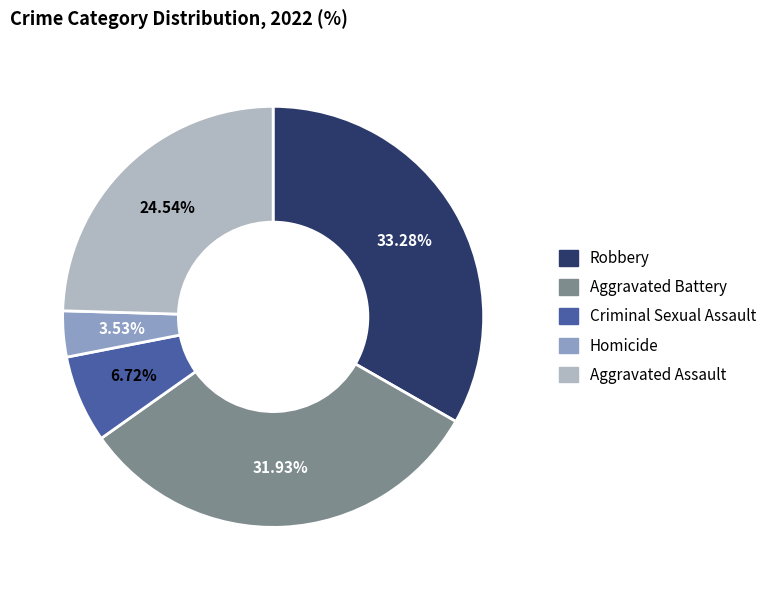

Which has a higher value, Robbery or Aggravated Assault?

Robbery